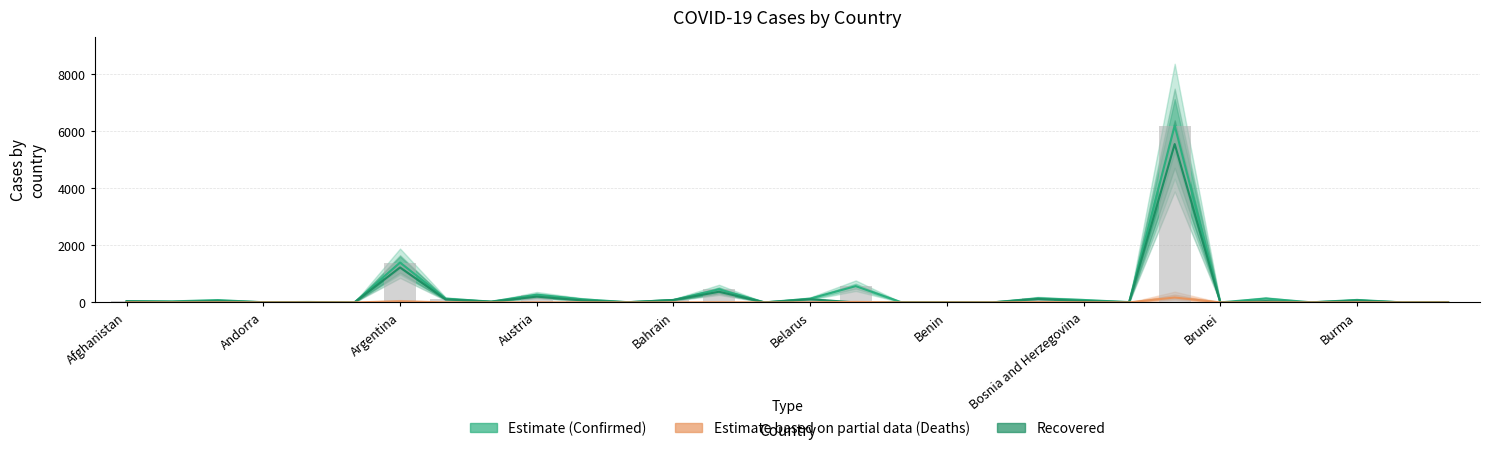

What is the label of the 15th bar from the left?

14